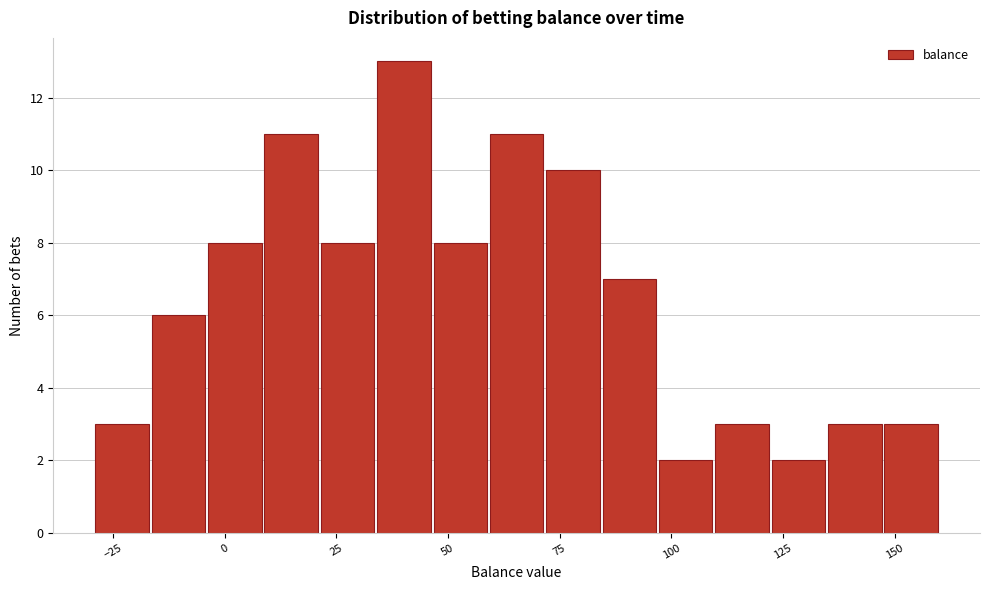

Read against the x-axis, roughly where is the centre of the tallest bar?

40